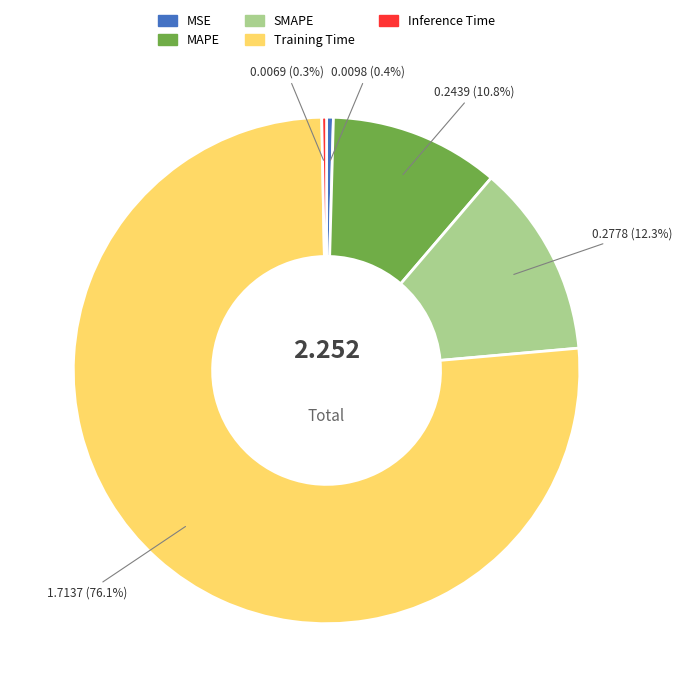

Is it true that Training Time is 90% of the pie?

False